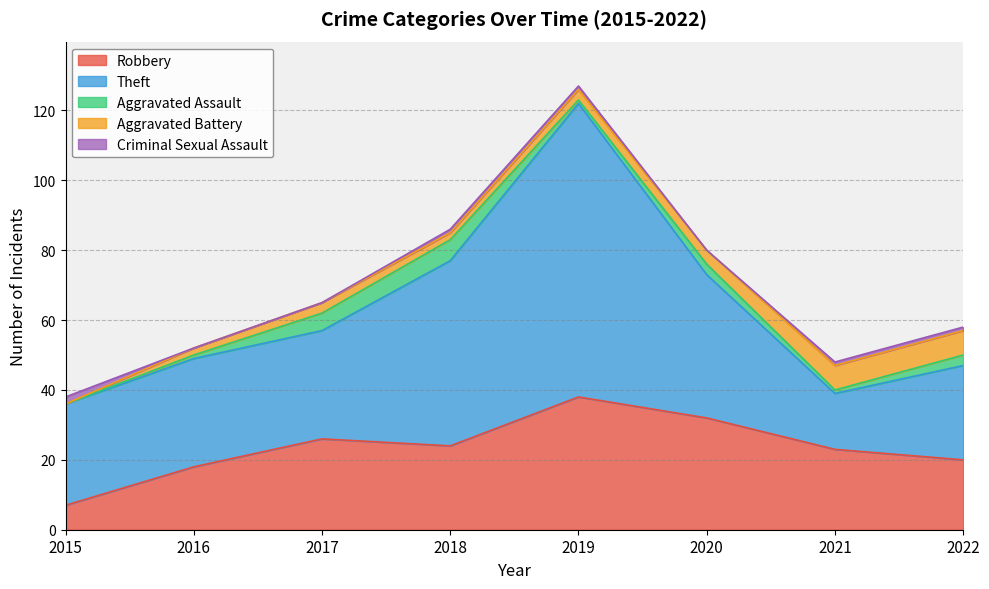

Which series has the largest range (max minus min)?

Theft